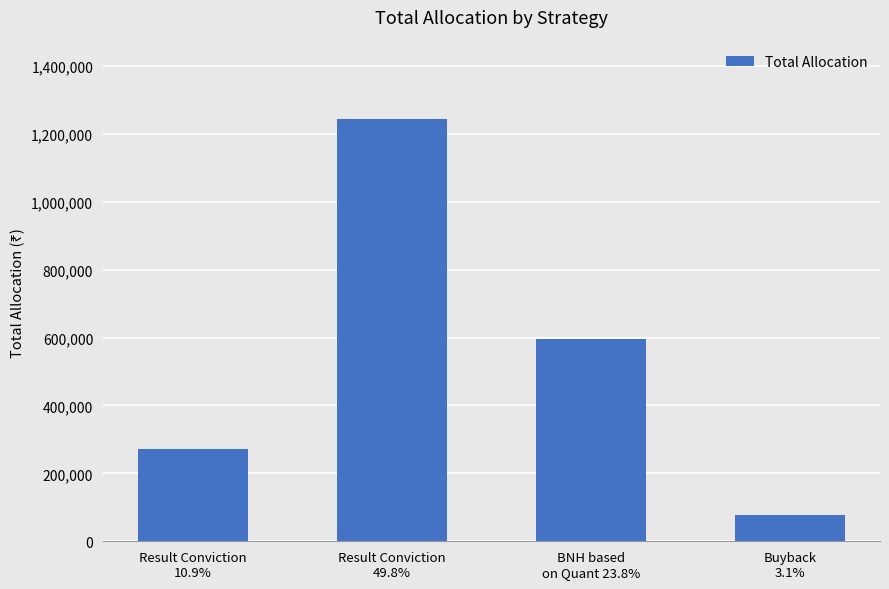

What is the minimum value shown in the chart?

77490.6